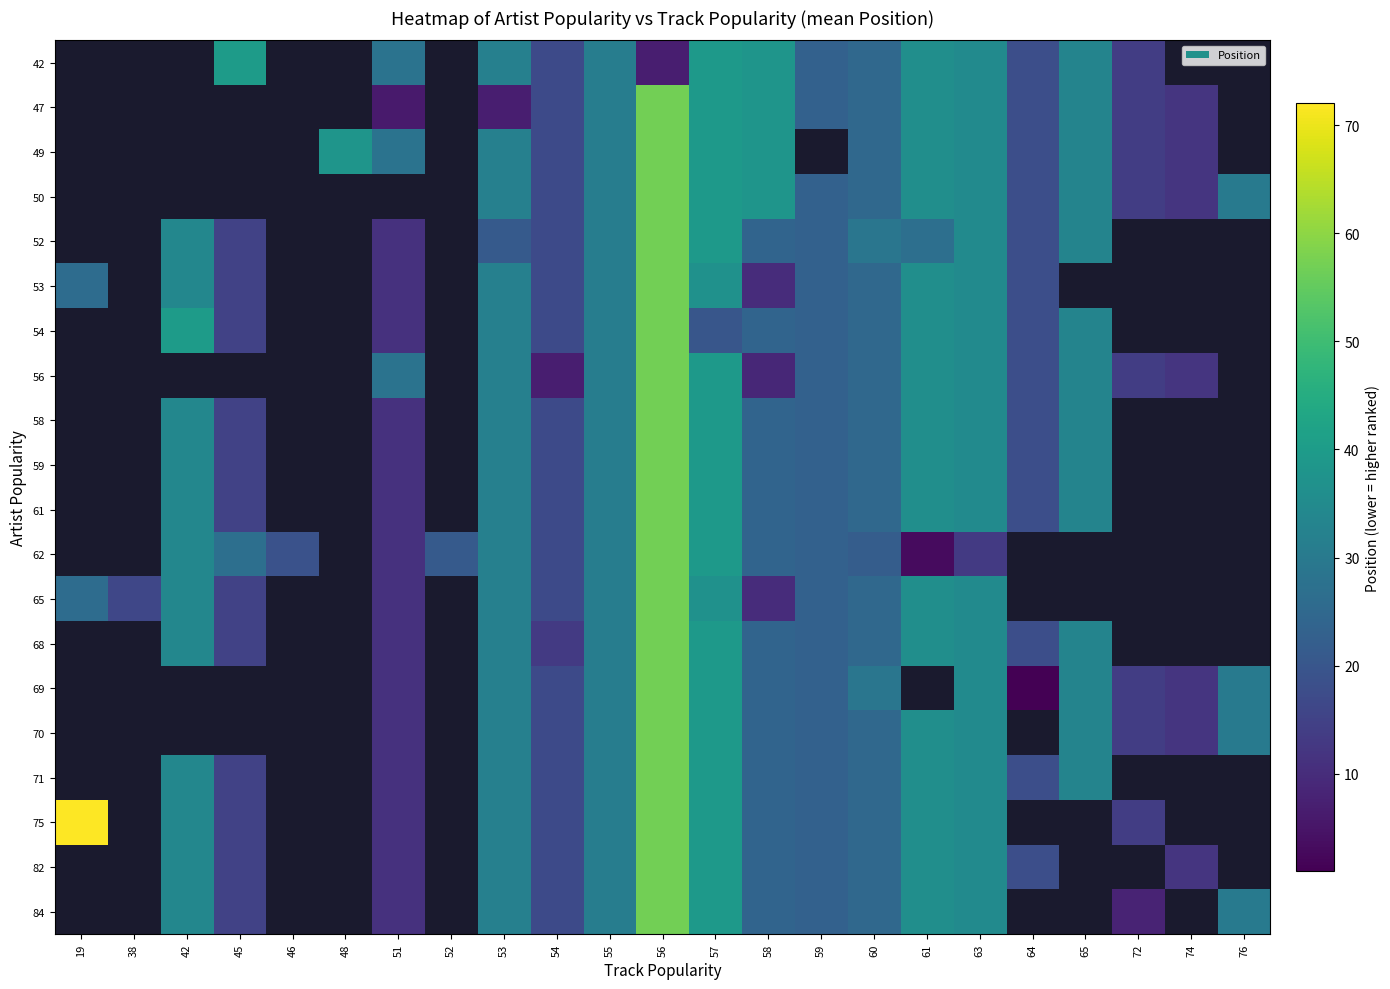

The 61 series shows 24.0 at 58. True or false?

True